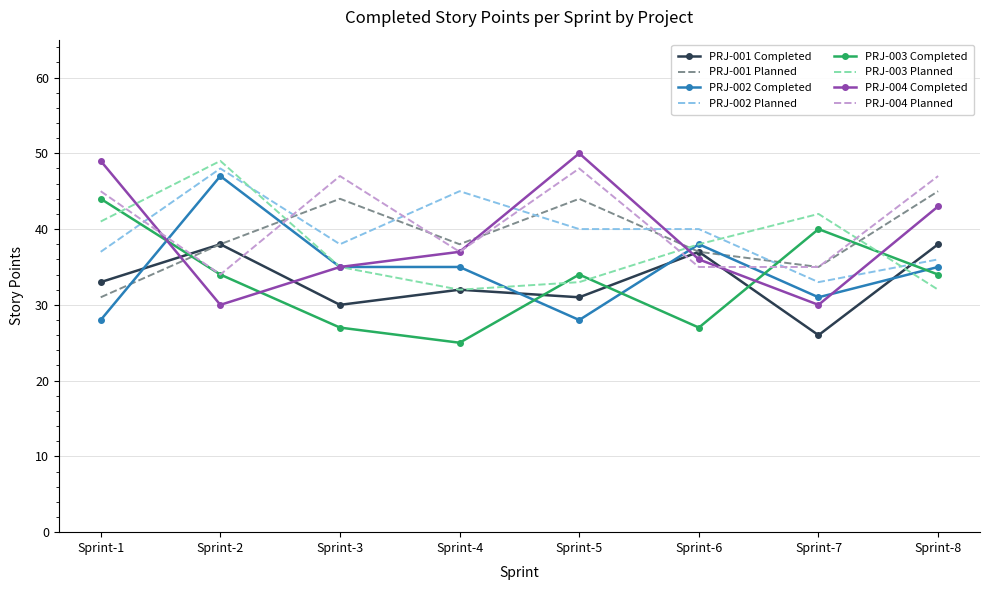

Is the value of PRJ-002 Completed at Sprint-8 greater than the value of PRJ-004 Completed at Sprint-1?

No